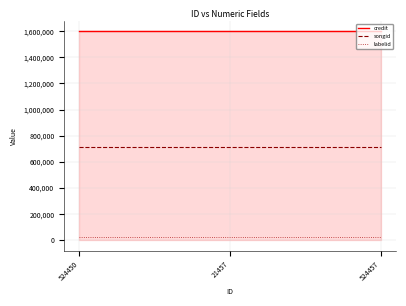

List the series in order of their overall mean, highest first.

credit, songid, labelid